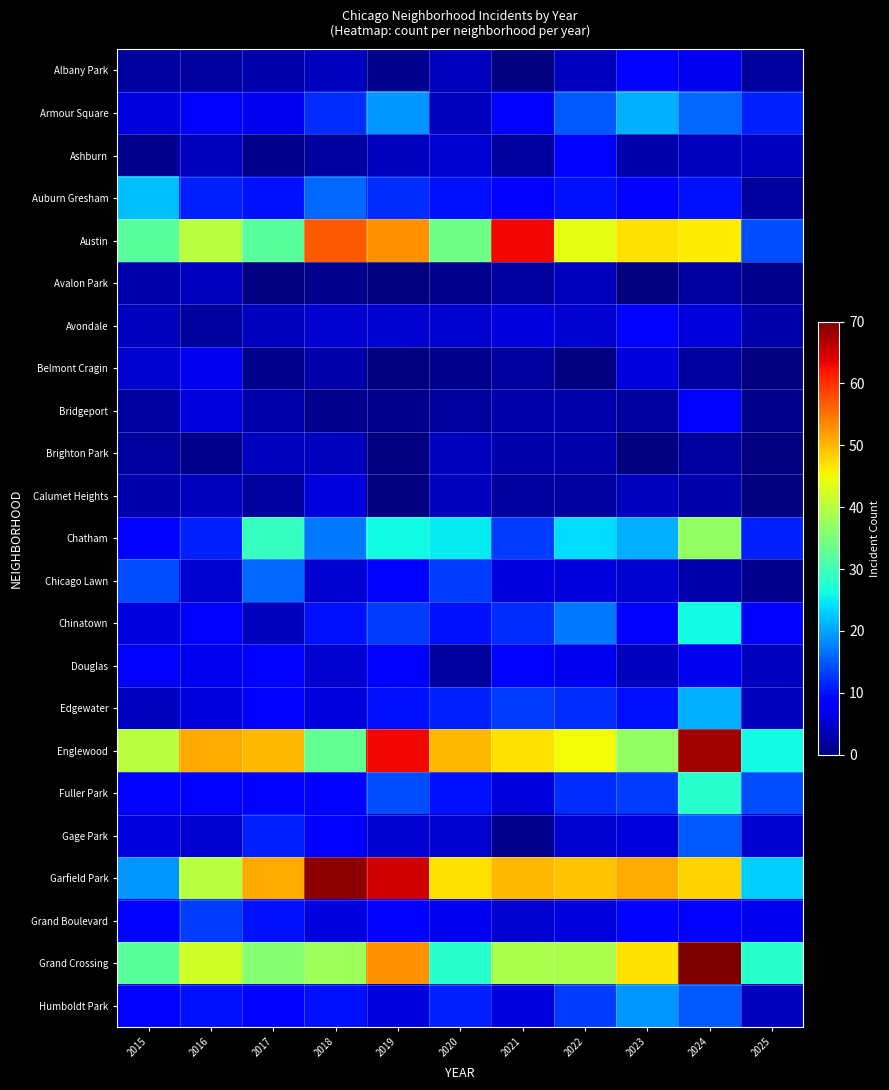

How many values in the Humboldt Park series exceed 10?

4